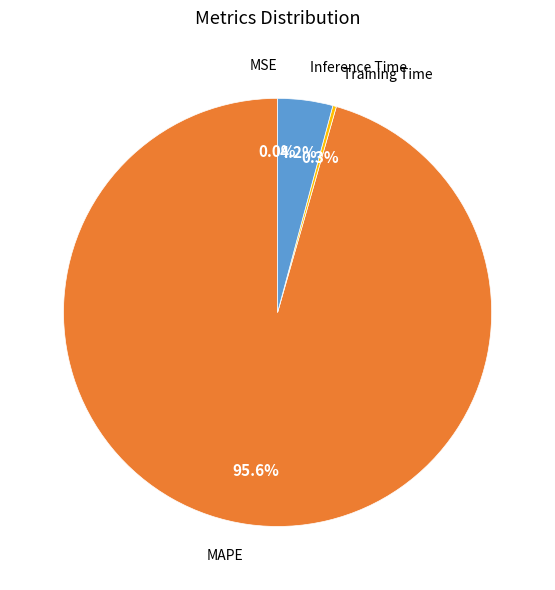

Is there any slice that represents more than half of the pie?

Yes